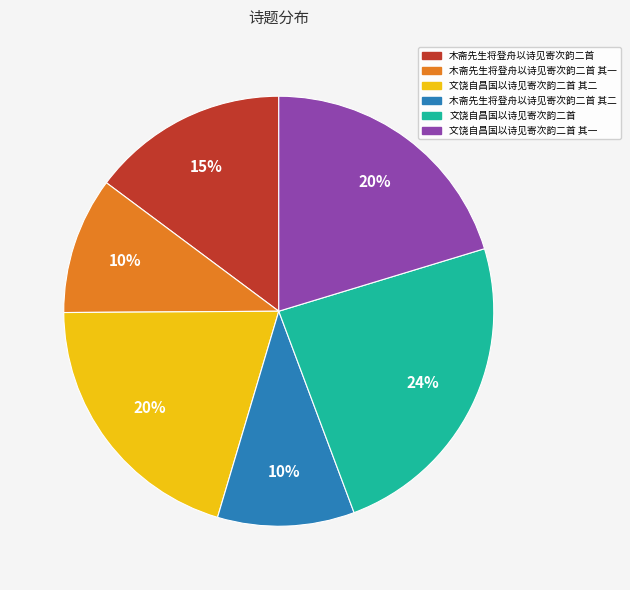

To the nearest percent, what is the combined percentage of 木斋先生将登舟以诗见寄次韵二首 and 文饶自昌国以诗见寄次韵二首 其二?

35%